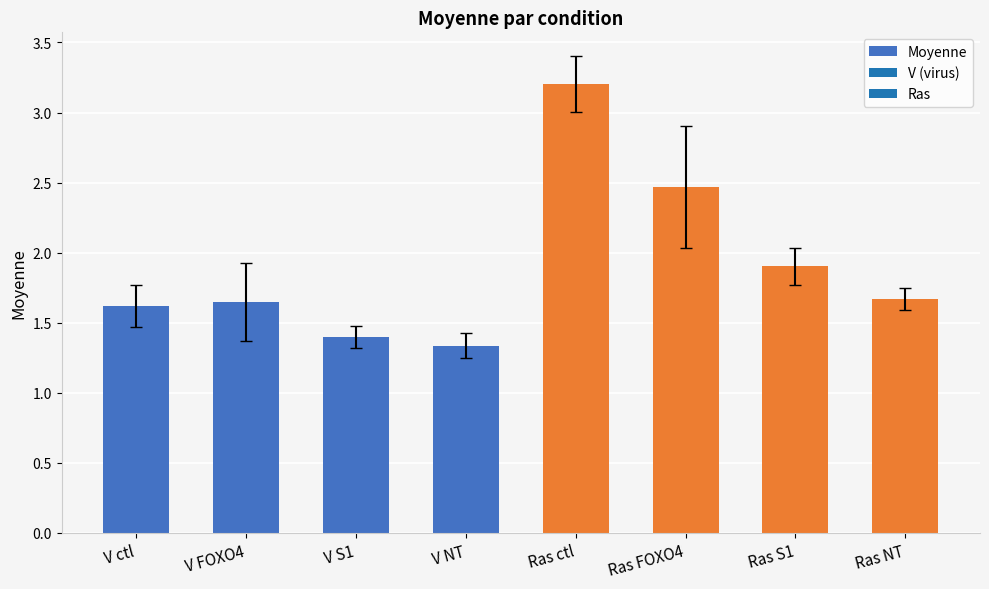

What is the sum of all values?

15.2